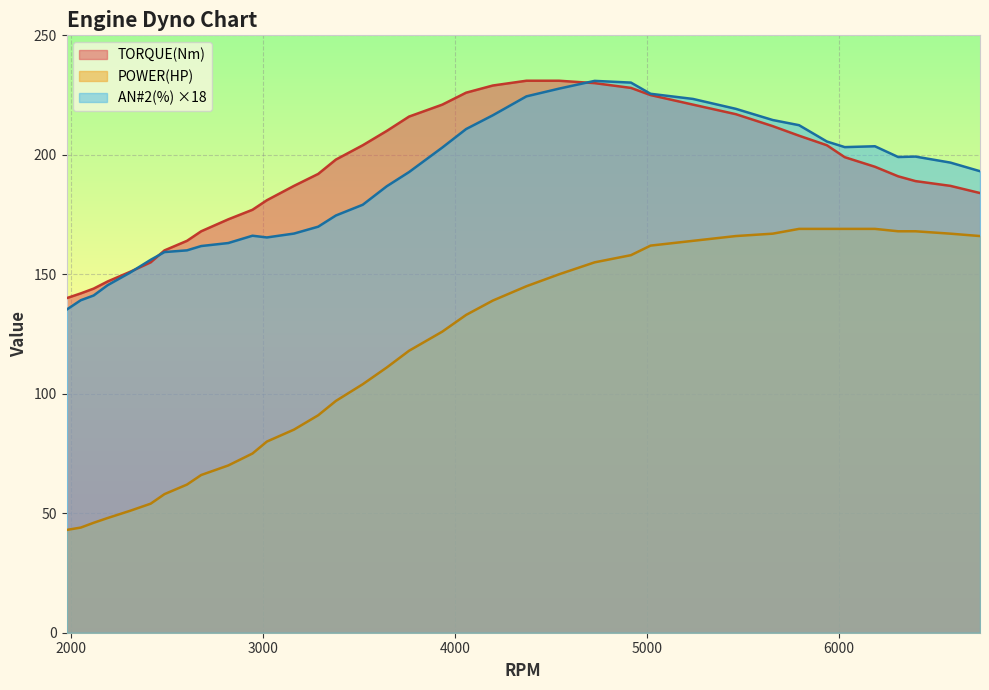

What is the greatest value displayed?

231.0